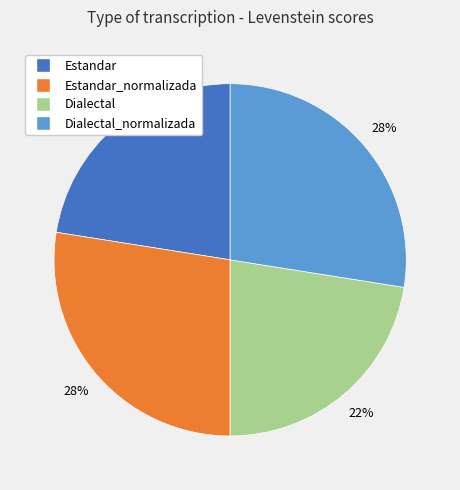

Is there a majority slice in this chart?

No